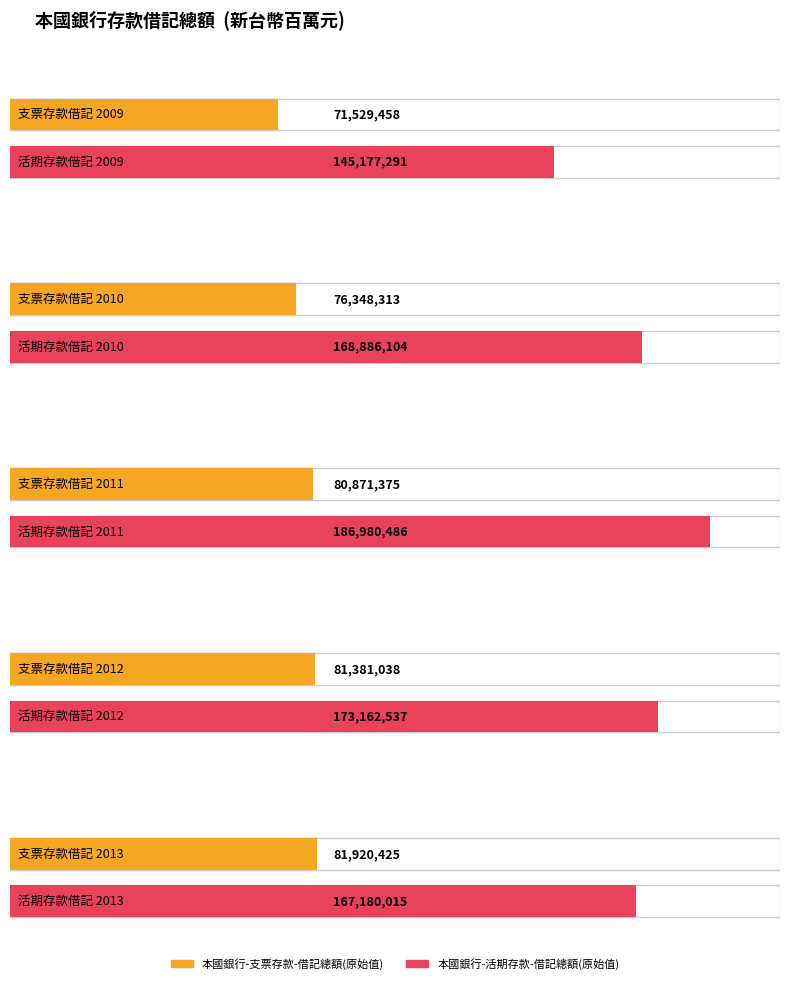

What is the value of the 本國銀行-支票存款-借記總額(原始值) bar at the 4th from the left?

81381038